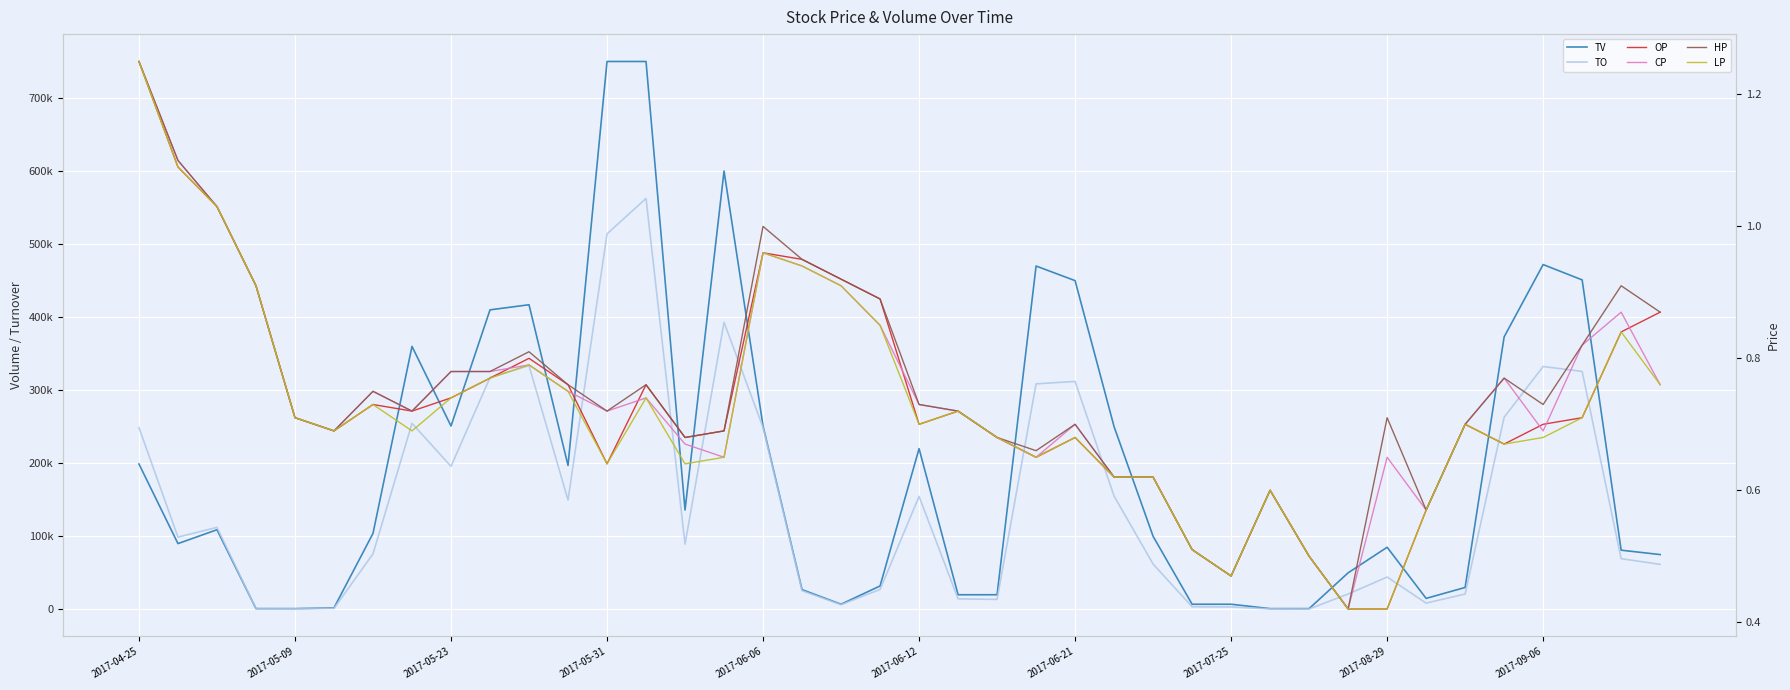

At which category is the sum across all series the highest?

13